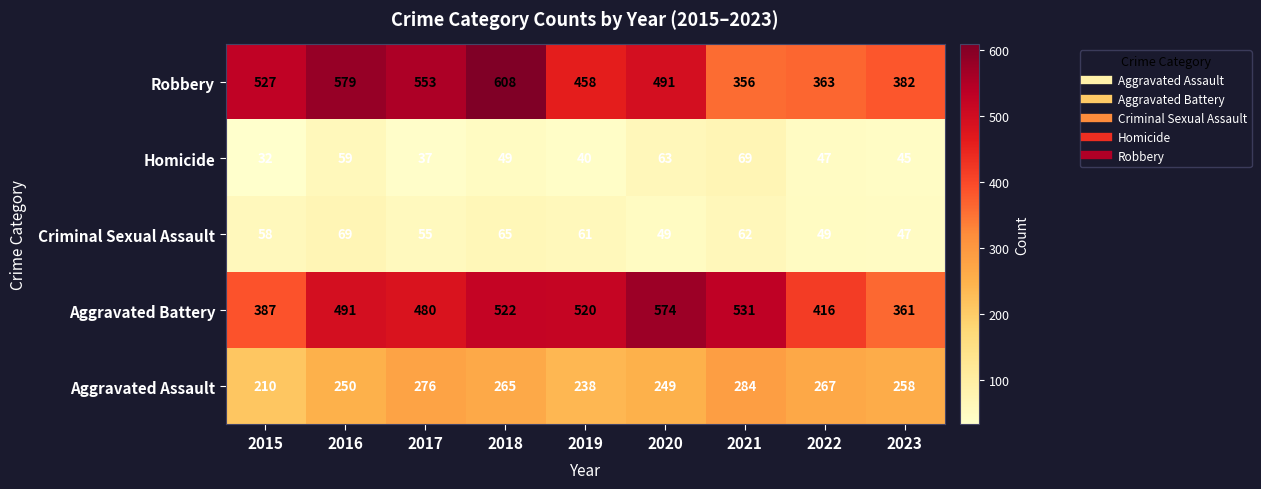

Which series changed the most between 2015 and 2016?

Aggravated Battery